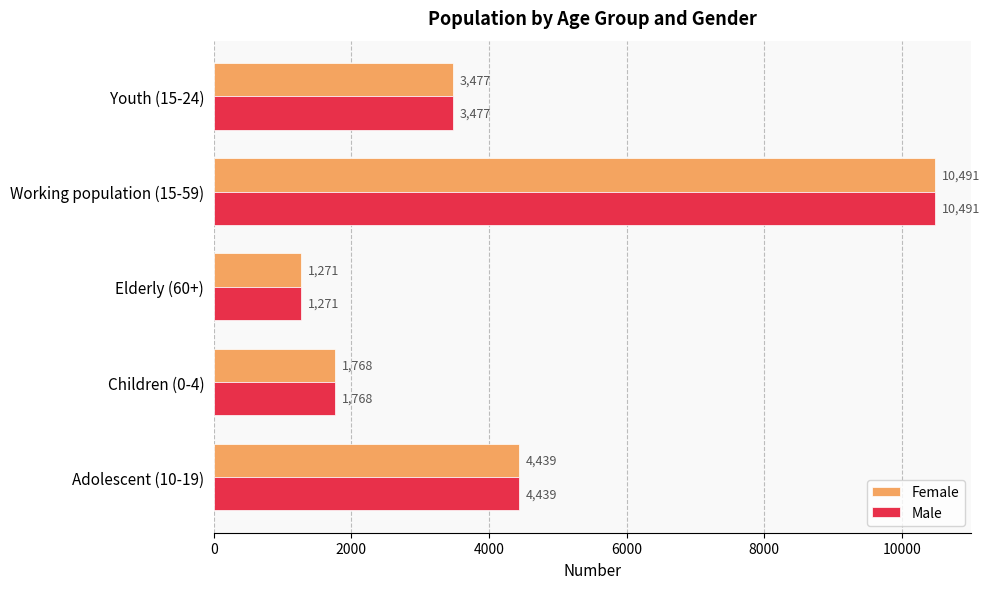

List the labels in order of Female value, largest first.

Working population (15-59), Adolescent (10-19), Youth (15-24), Children (0-4), Elderly (60+)